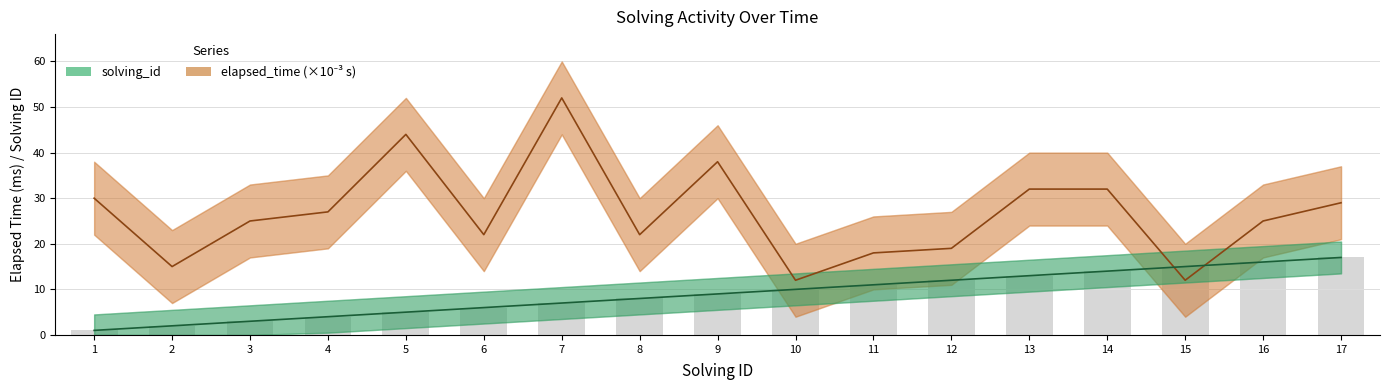

At which label does elapsed_time first exceed 25?

1